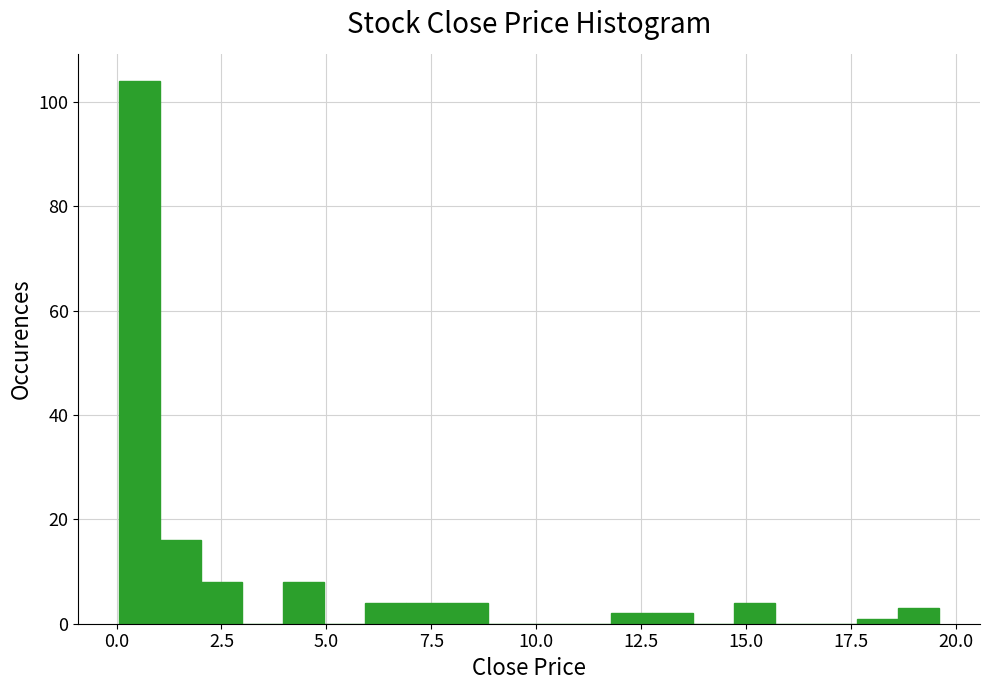

Read against the x-axis, roughly where is the centre of the tallest bar?

0.5